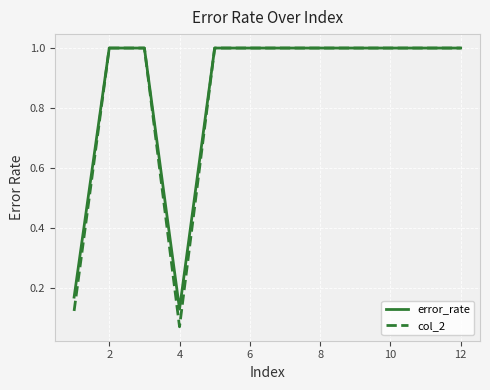

In error_rate, how many points are lower than both neighbors (excluding endpoints)?

1